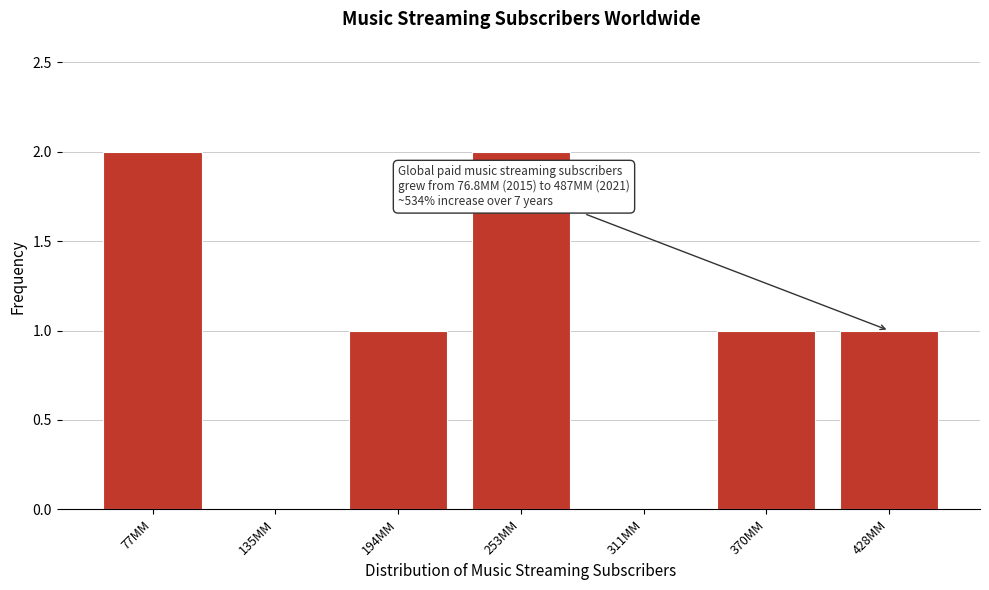

Reading left to right, transcribe all the data shown in this chart.

77MM=2	135MM=0	194MM=1	253MM=2	311MM=0	370MM=1	428MM=1